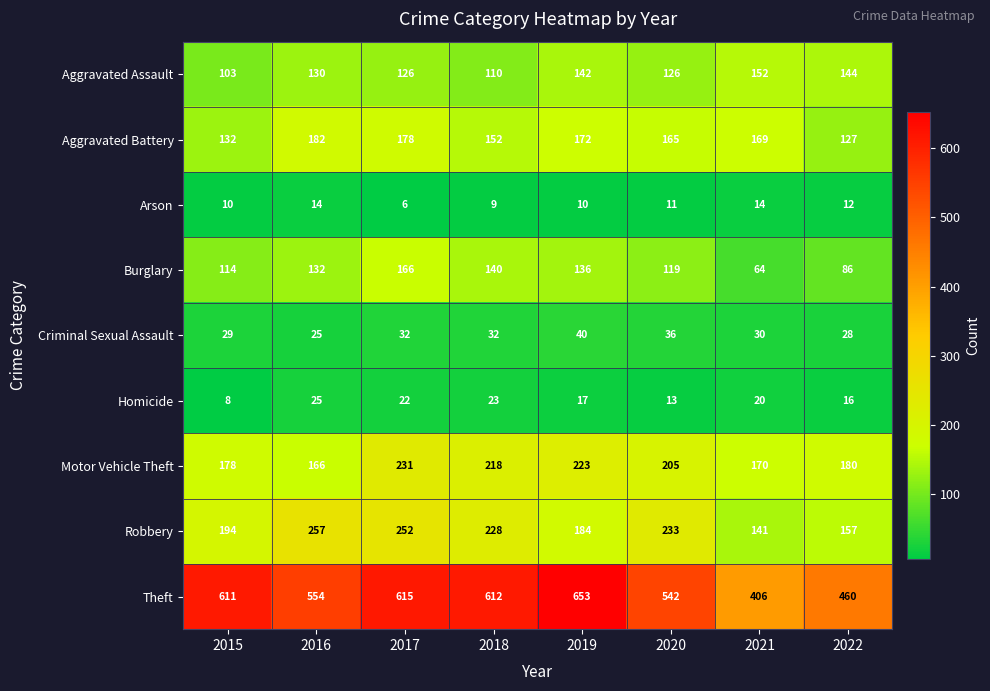

List the series in order of their peak value, lowest first.

Arson, Homicide, Criminal Sexual Assault, Aggravated Assault, Burglary, Aggravated Battery, Motor Vehicle Theft, Robbery, Theft